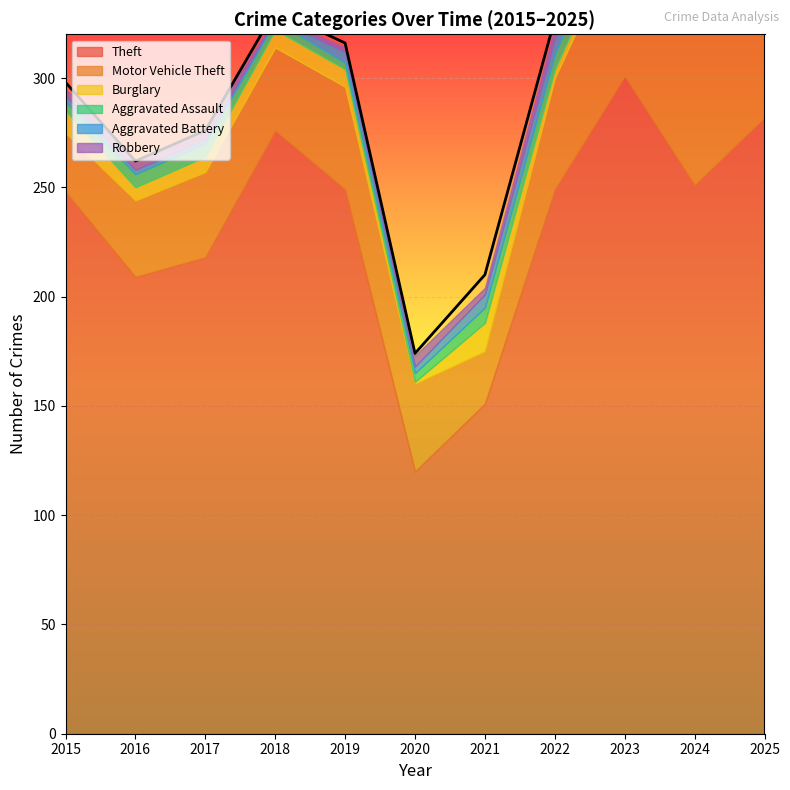

Where is the first local minimum for Robbery?

2018